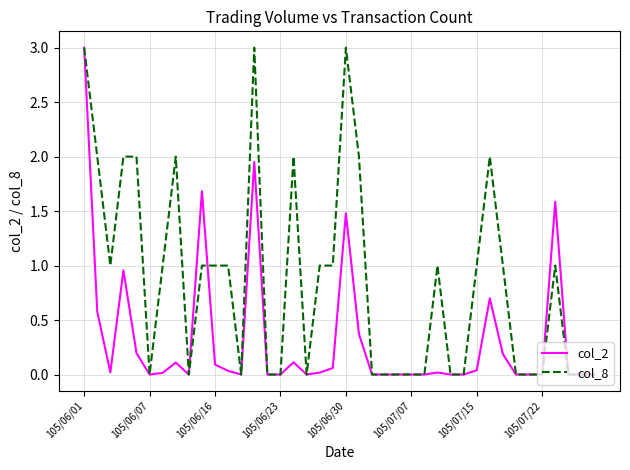

True or false: col_8 and col_2 cross at least once.

True